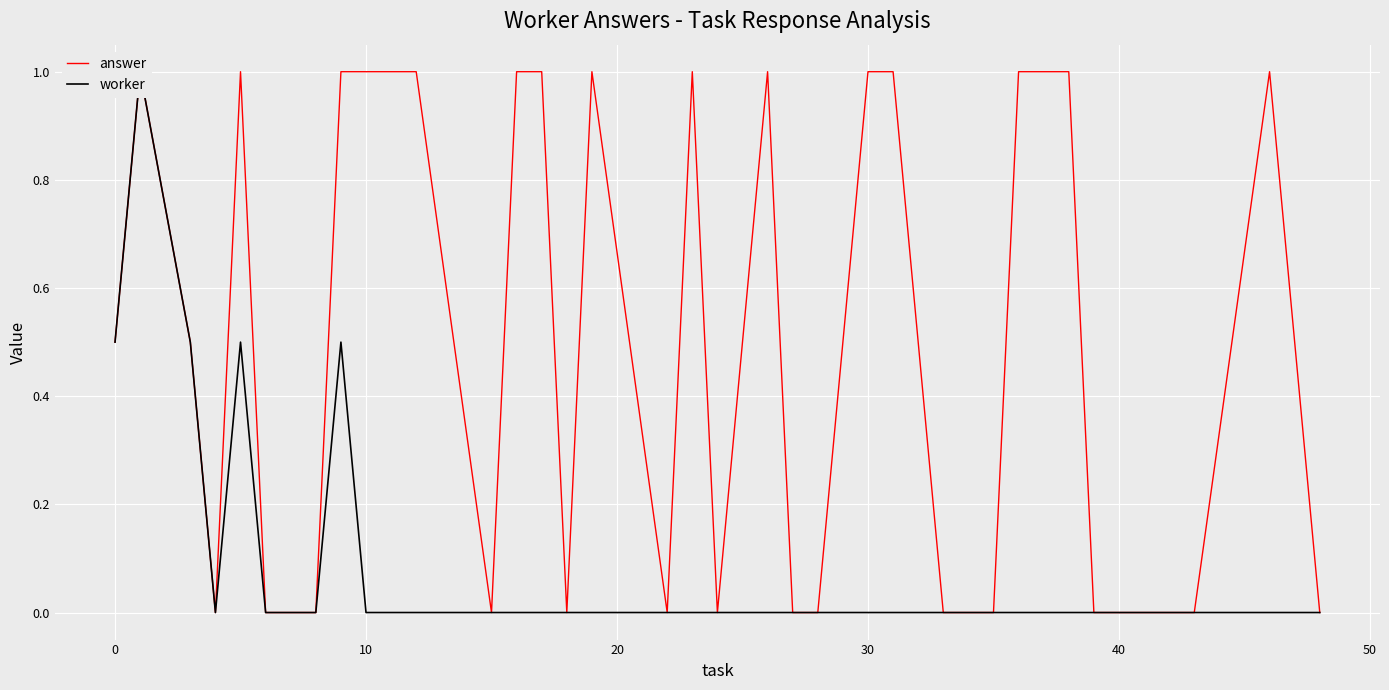

List the series in order of their peak value, lowest first.

answer, worker